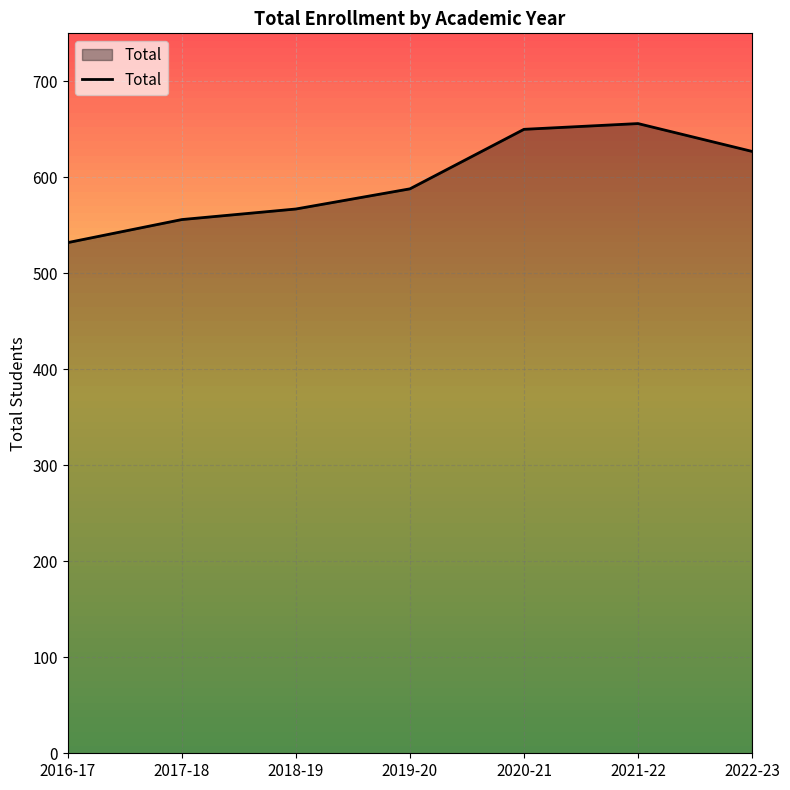

Which category has the lowest value across all series?

2016-17